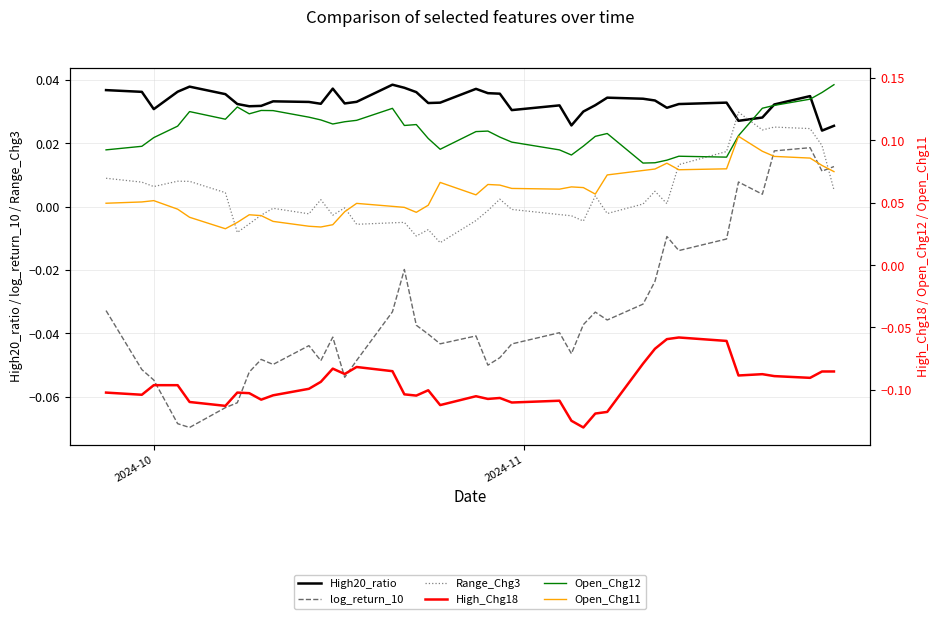

List the series in order of their peak value, lowest first.

High_Chg18, log_return_10, Range_Chg3, High20_ratio, Open_Chg11, Open_Chg12